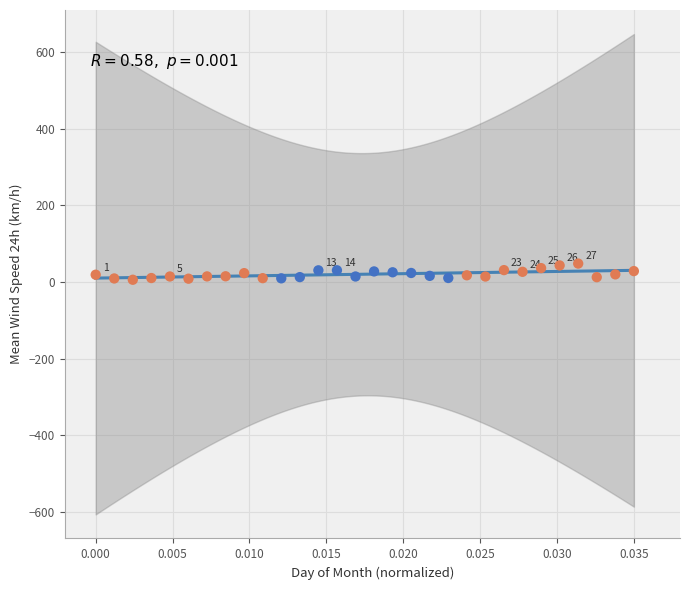

What is the range of Y values (max minus min)?

42.2